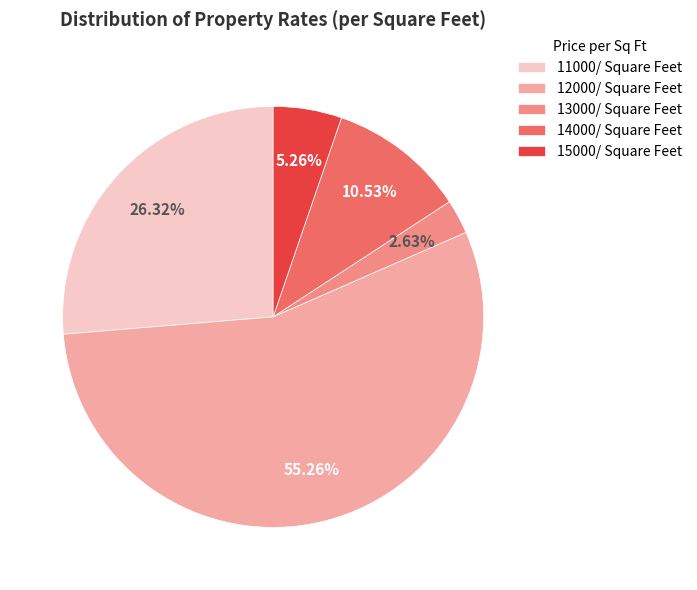

Between 12000/ Square Feet and 15000/ Square Feet, which is larger?

12000/ Square Feet